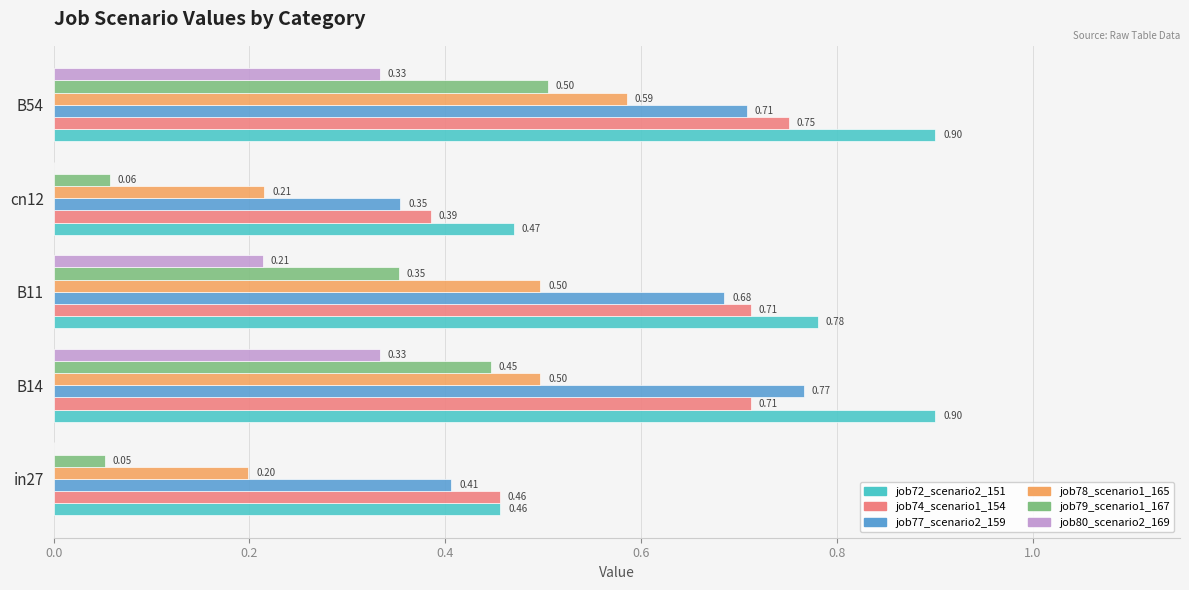

What is the sum of the job74_scenario1_154 values at in27 and B14?

1.2